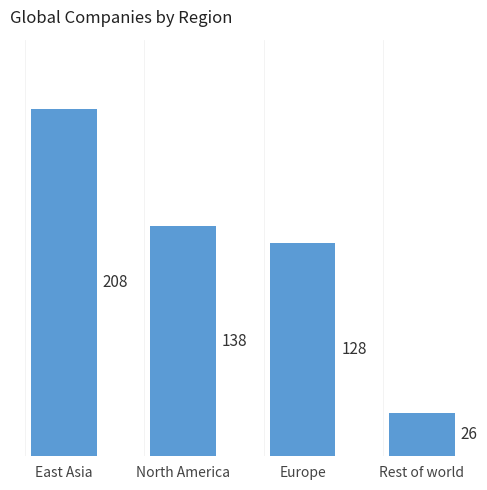

Where does the data first go above 138?

East Asia